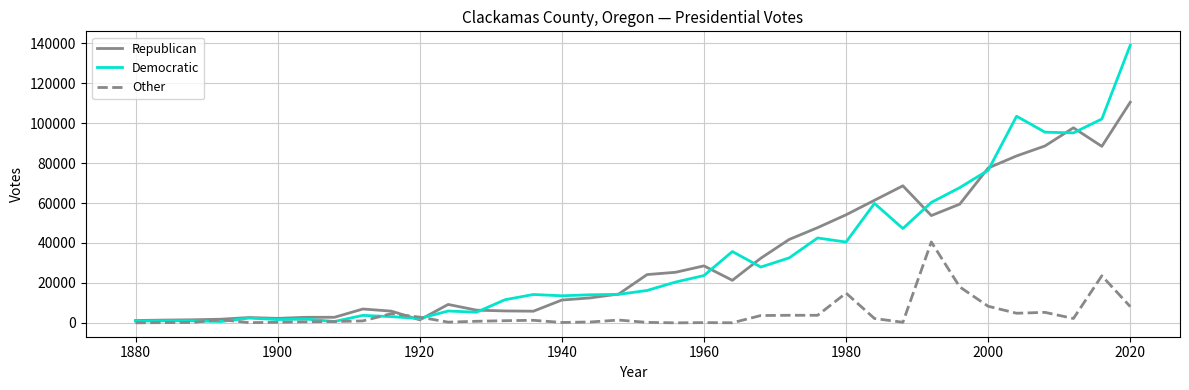

Which series has the widest spread of values?

Democratic